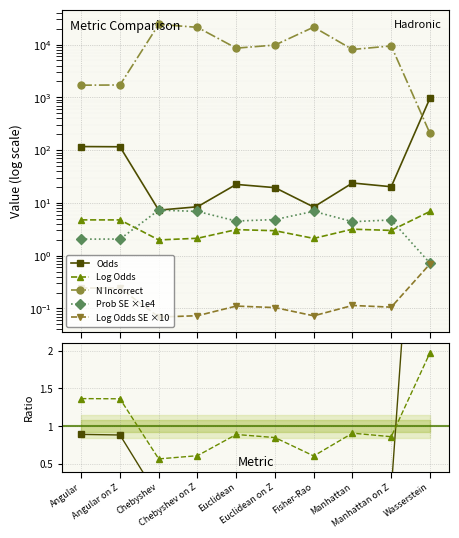

Is the value of log odds se at Wasserstein greater than the value of prob at Fisher-Rao?

No